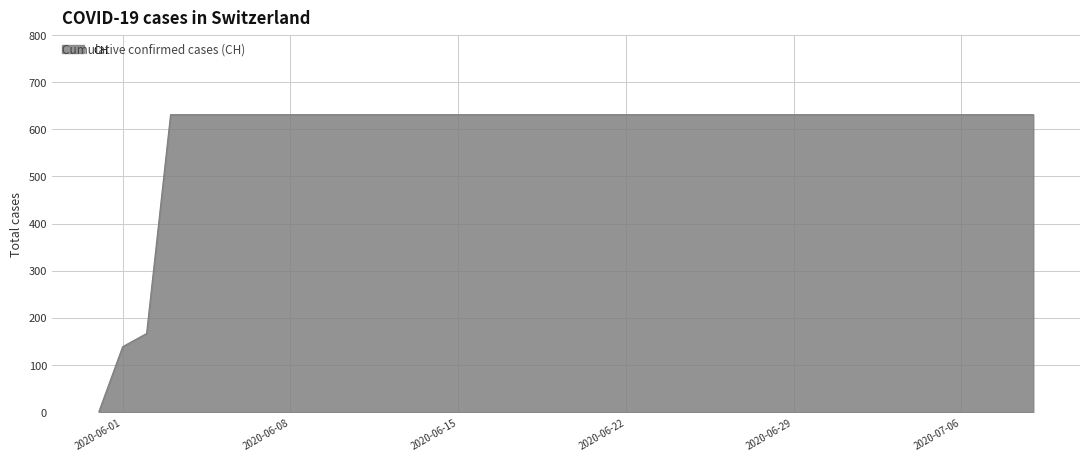

What is the sum of all values?

23653